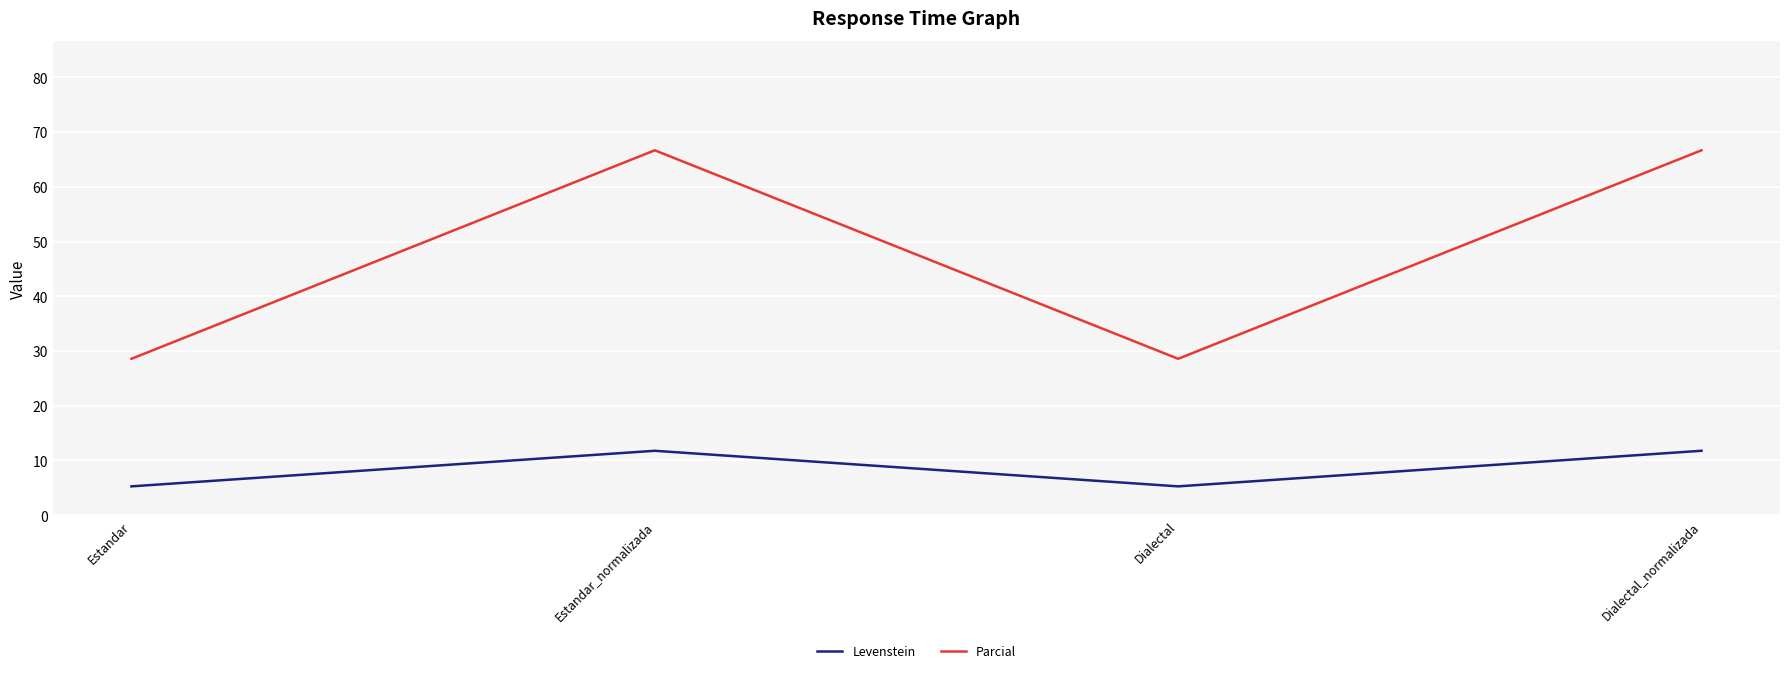

Reading left to right, list all the values displayed in this chart.

Levenstein: Estandar=5.3	Estandar_normalizada=11.8	Dialectal=5.3	Dialectal_normalizada=11.8
Parcial: Estandar=28.6	Estandar_normalizada=66.7	Dialectal=28.6	Dialectal_normalizada=66.7